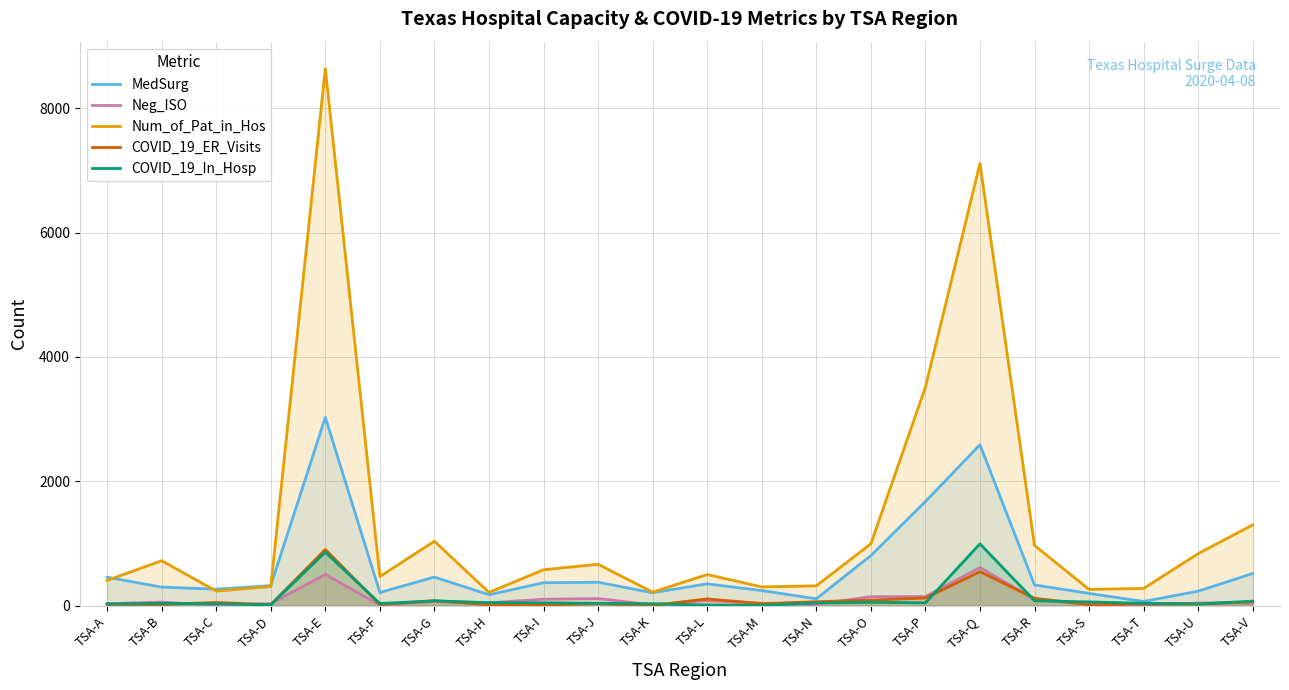

The value of COVID_19_In_Hosp at TSA-G is 43. True or false?

False